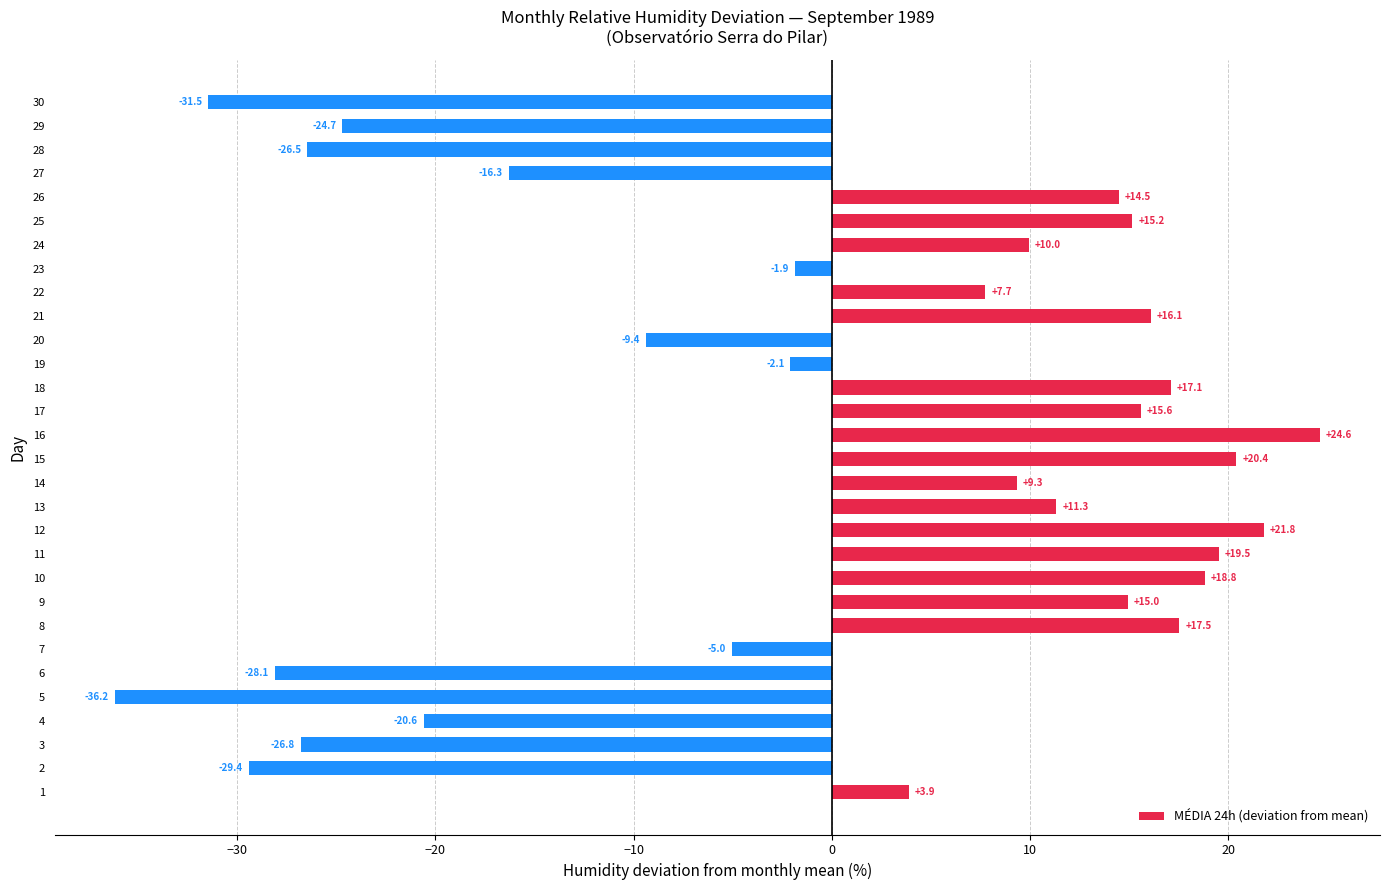

What is the difference between the maximum and second lowest values?

56.1